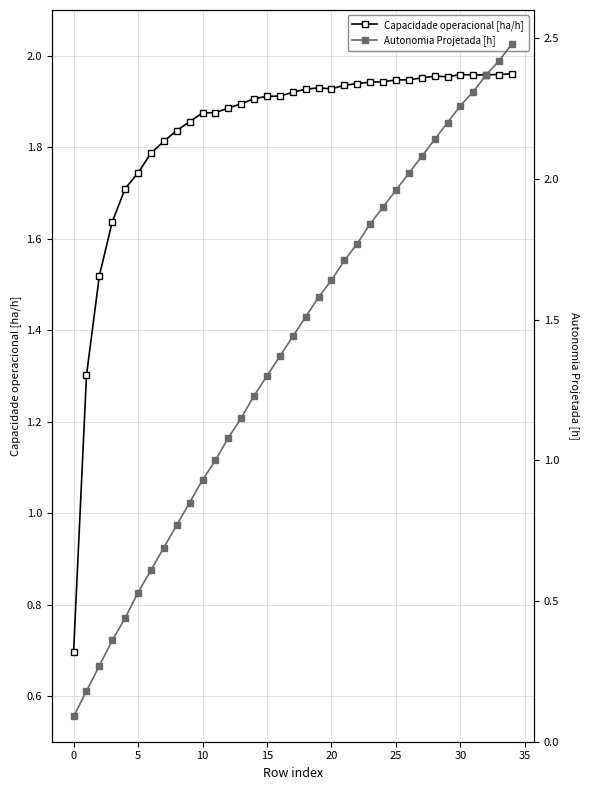

At which category is the sum across all series the highest?

34